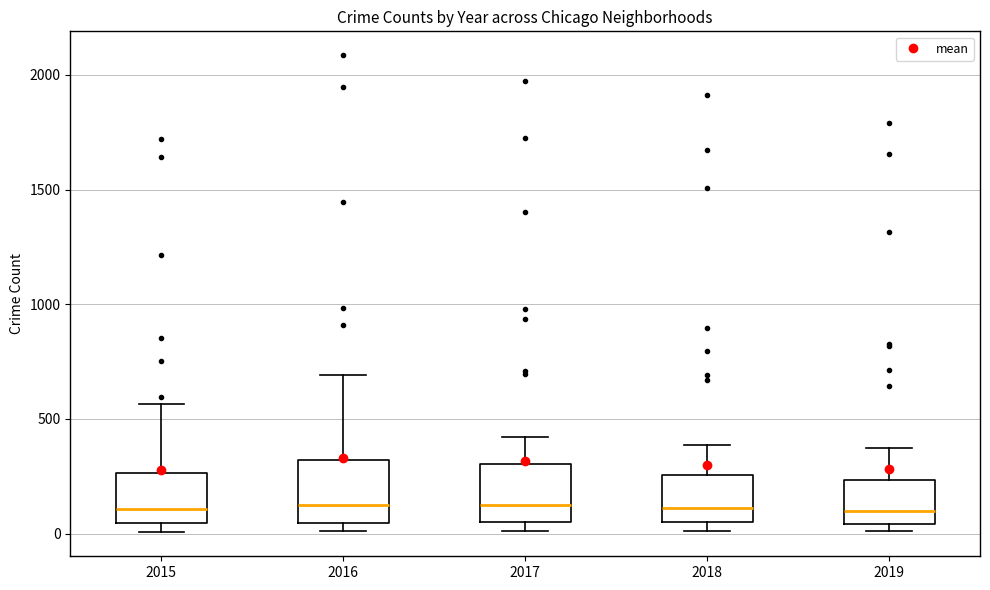

Where does the upper whisker of the box at x = 2019 end on the y-axis? The values are not printed on the chart, so give them approximately, as read against the axis.

400